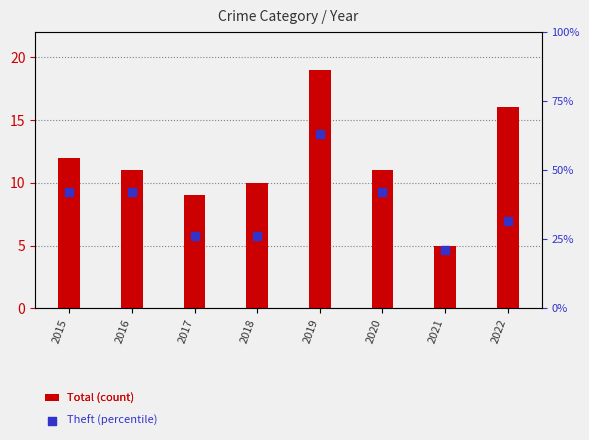

Which series reaches the maximum Y coordinate?

Theft (percentile)